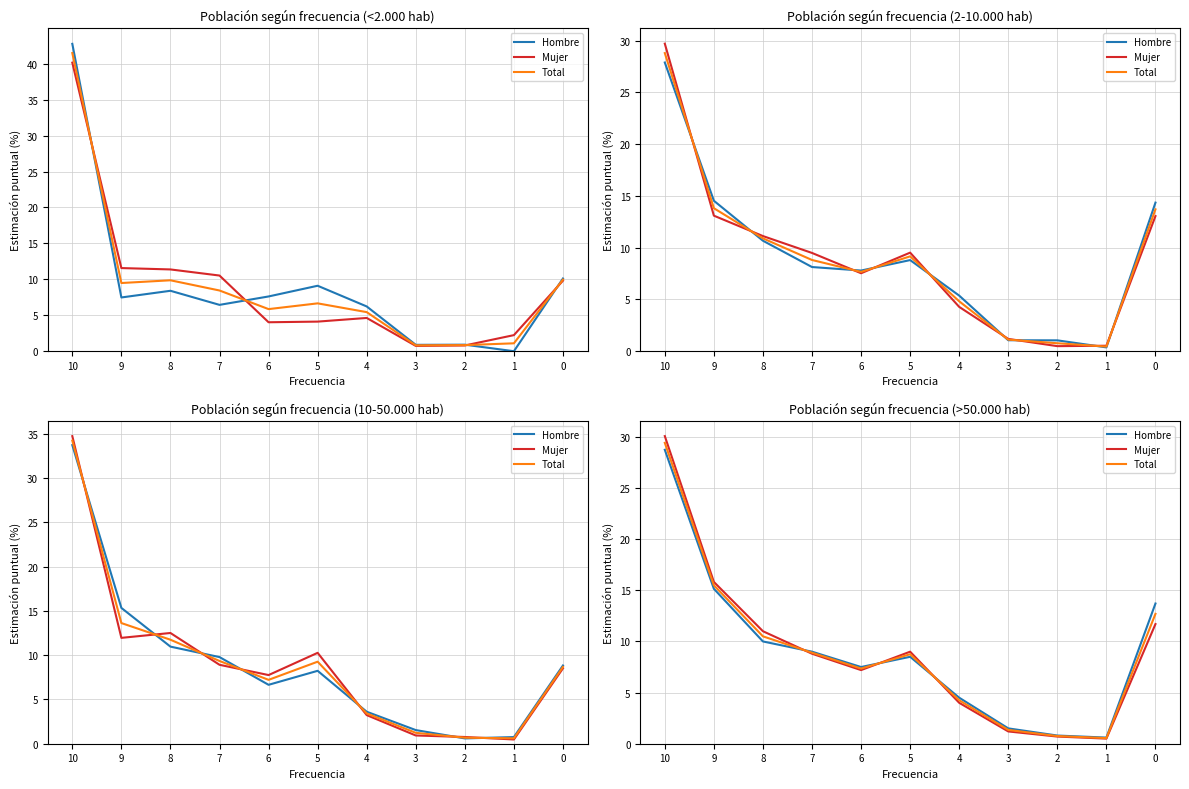

Between 4 and 9, which is larger?

9